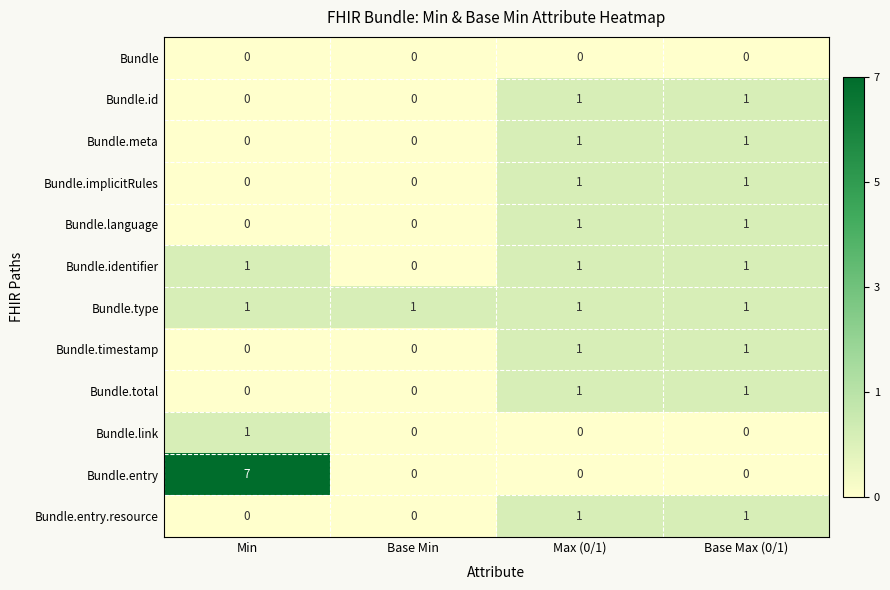

Is the value of Bundle at Base Max (0/1) greater than the value of Bundle.entry.resource at Max (0/1)?

No